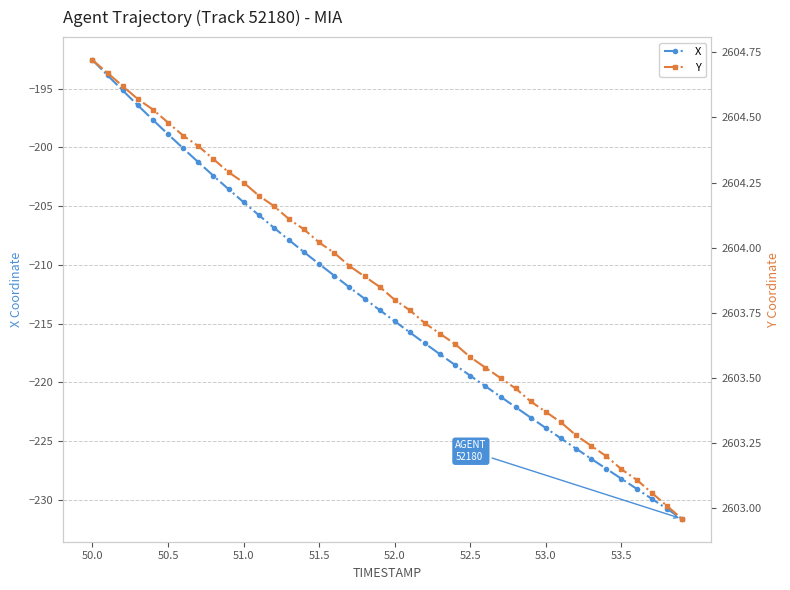

True or false: Y and X intersect in this chart.

False